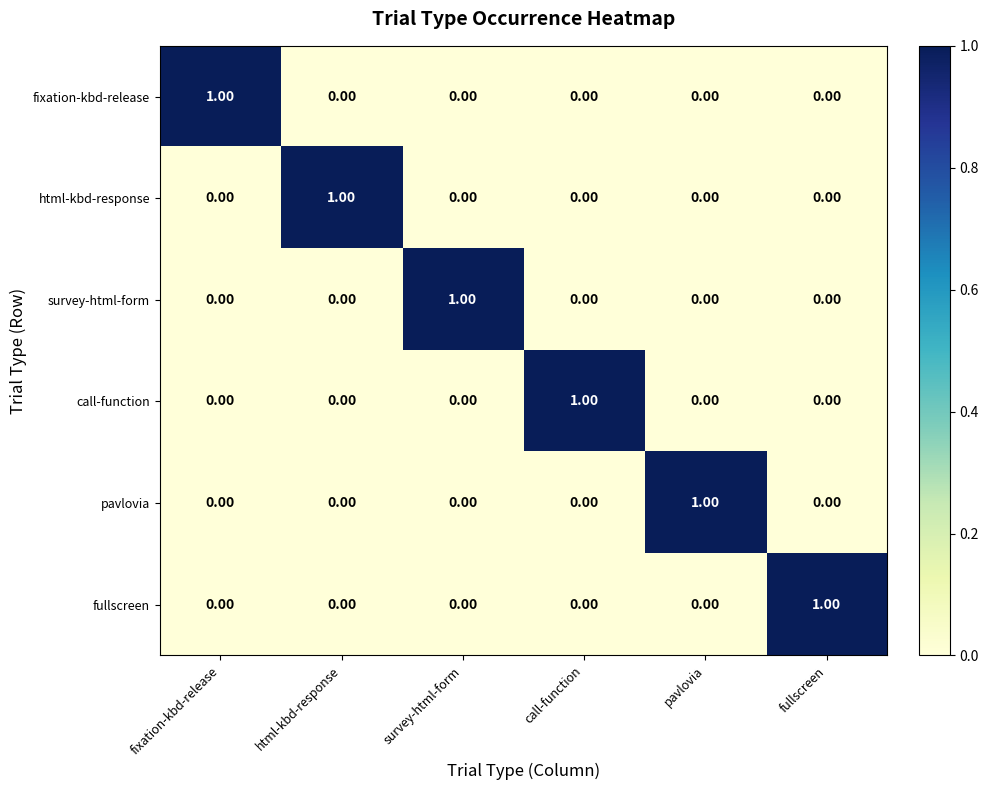

Which category has the highest value in the fullscreen series?

fullscreen